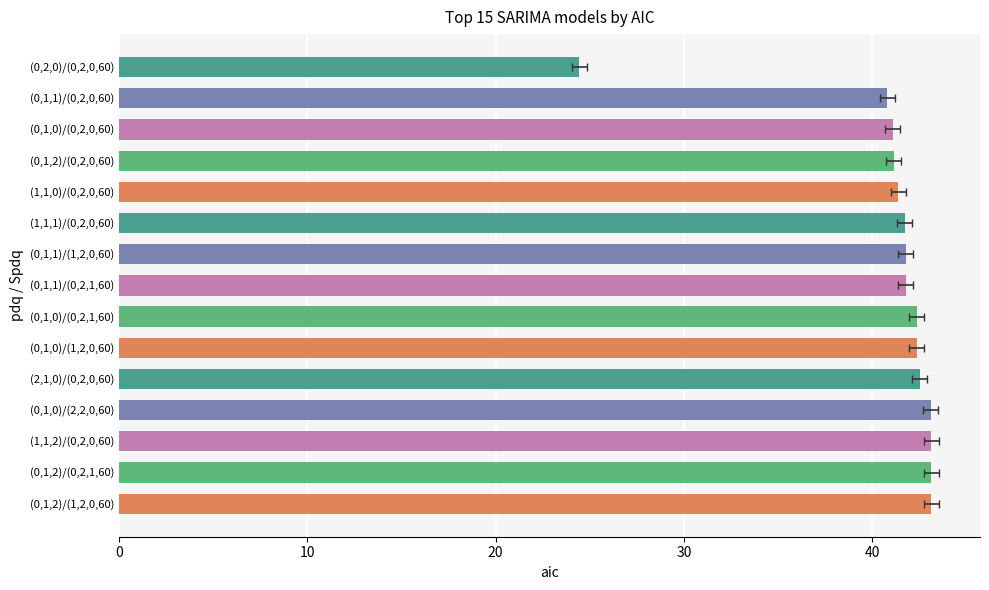

At which label does the data first exceed 41?

(0,1,0)/(0,2,0,60)